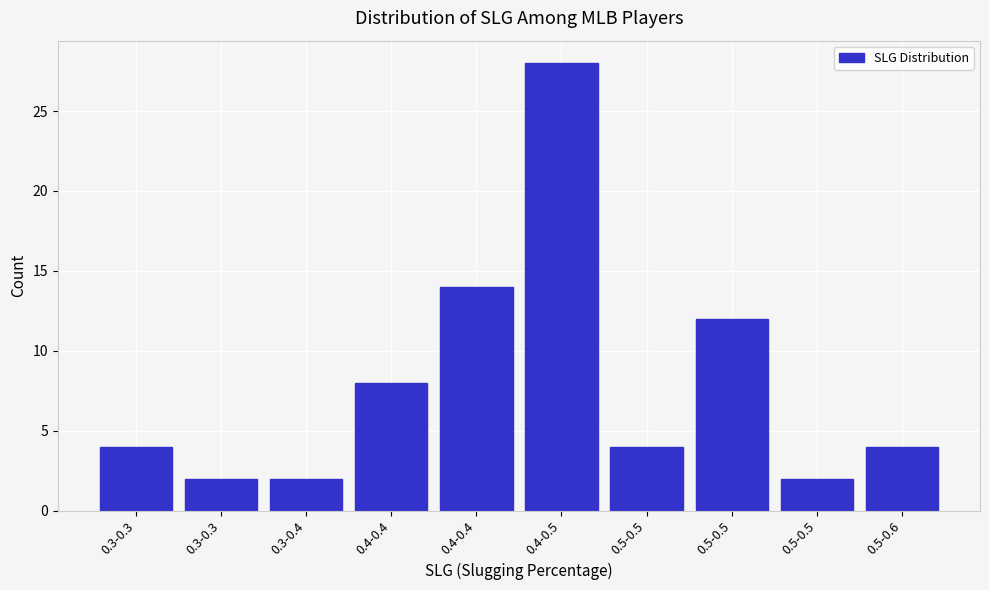

How many distinct data groups are displayed?

1